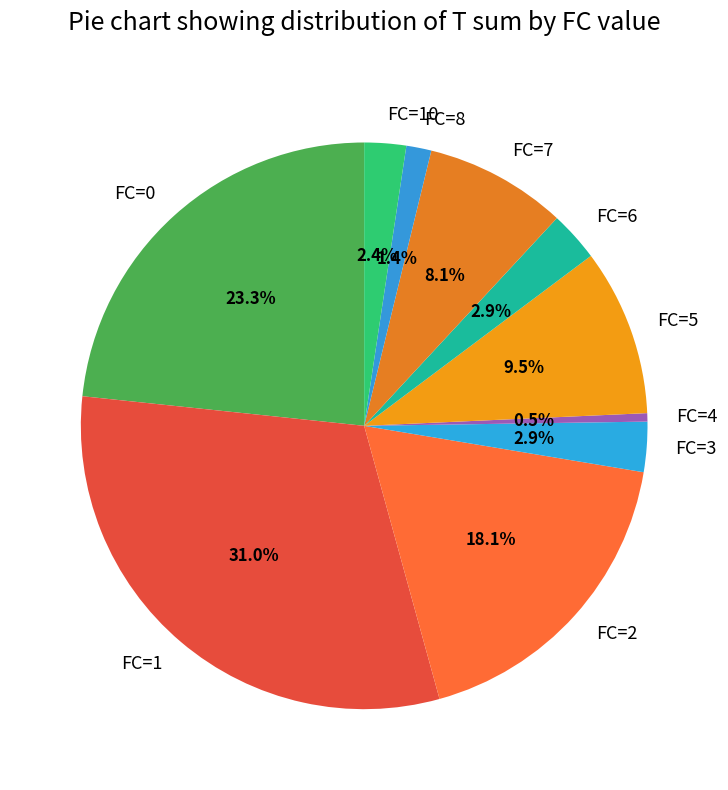

What is the total percentage of FC=7 and FC=4?

8.6%